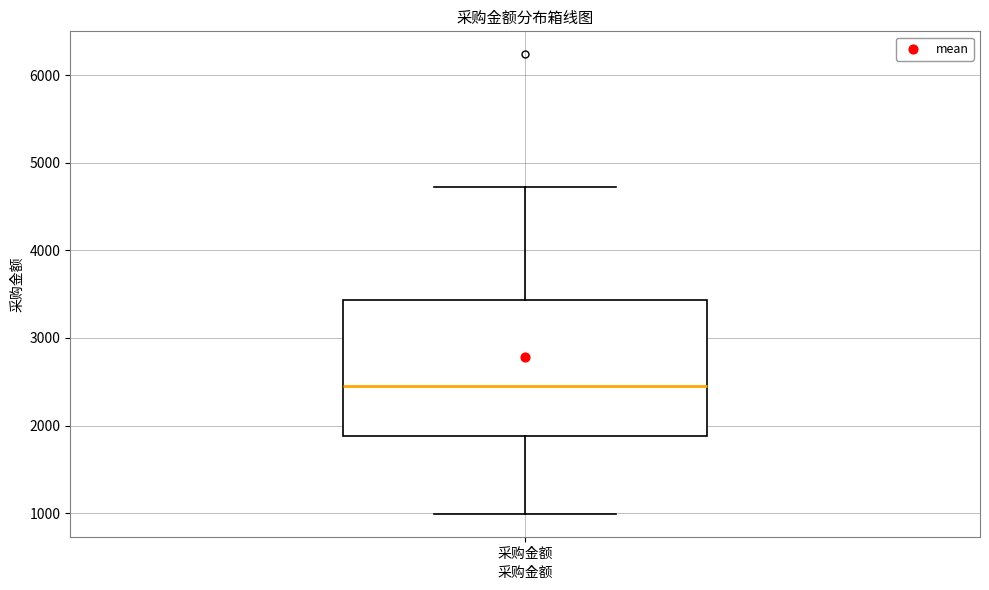

Transcribe this box plot: give where the median line is, the range the box spans, and where the two whiskers end, as read against the y-axis. The values are not printed on the chart, so give them approximately, as read against the axis.

median 2500, box 1900 to 3400, whiskers 1000 to 4700